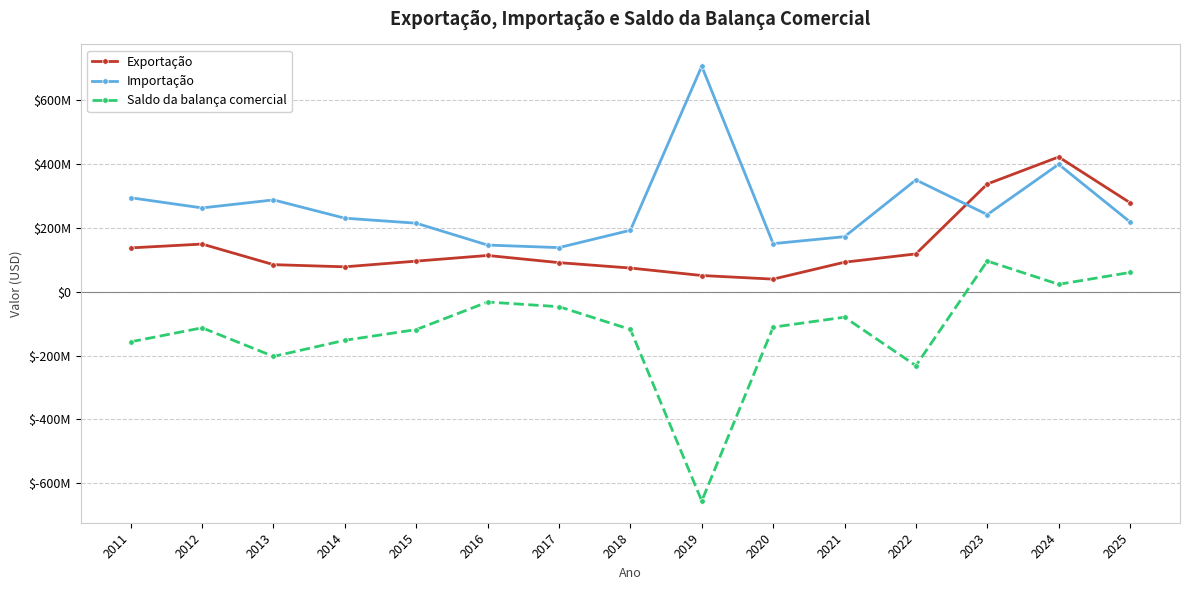

Reading left to right, extract all data points from this chart.

Exportação: 2011=137080766	2012=149048089	2013=84572259	2014=77805551	2015=95641858	2016=113375170	2017=90887574	2018=73992130	2019=50561717	2020=39270641	2021=92254760	2022=118258111	2023=337167261	2024=421810248	2025=278502318
Importação: 2011=294094435	2012=262261525	2013=287351953	2014=230058139	2015=214416285	2016=145869436	2017=137990289	2018=192343034	2019=706154183	2020=150416864	2021=172217084	2022=350001668	2023=241259887	2024=398800975	2025=218377734
Saldo da balança comercial: 2011=-157013669	2012=-113213436	2013=-202779694	2014=-152252588	2015=-118774427	2016=-32494266	2017=-47102715	2018=-118350904	2019=-655592466	2020=-111146223	2021=-79962324	2022=-231743557	2023=95907374	2024=23009273	2025=60124584